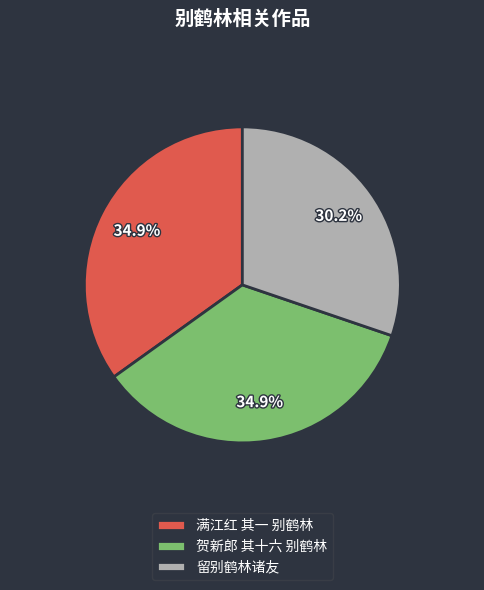

Which category has the smallest portion of the pie?

留别鹤林诸友